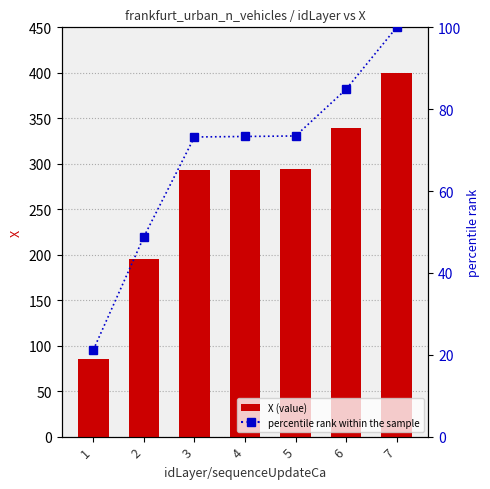

Which series has the largest range (max minus min)?

X